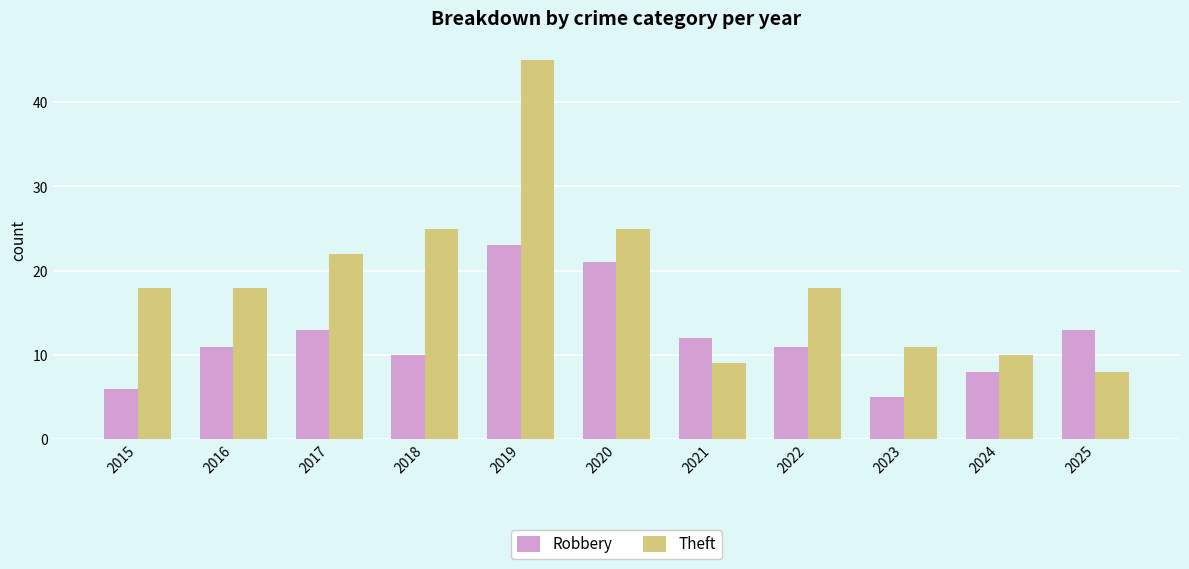

What is the difference between the Theft values at 2025 and 2023?

3